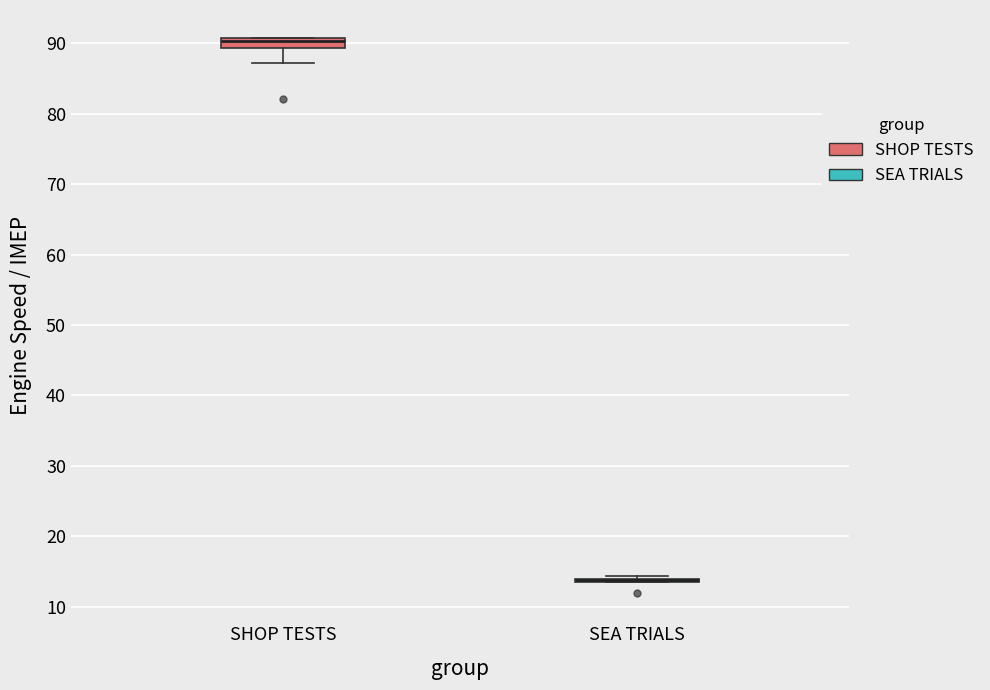

Where does the lower whisker of the box for SHOP TESTS end on the y-axis? The values are not printed on the chart, so give them approximately, as read against the axis.

87